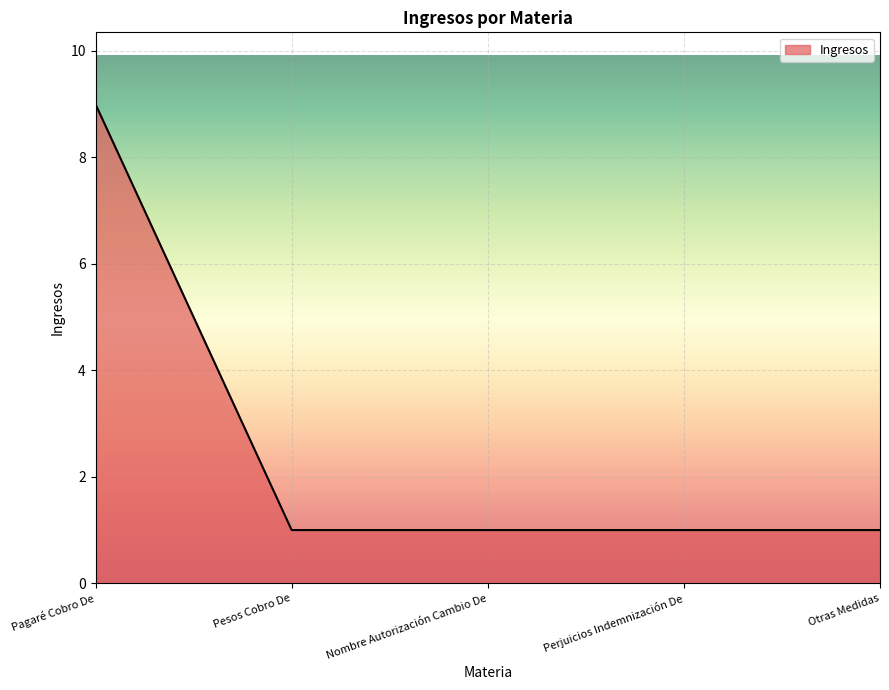

What position from the left is Pesos Cobro De?

2